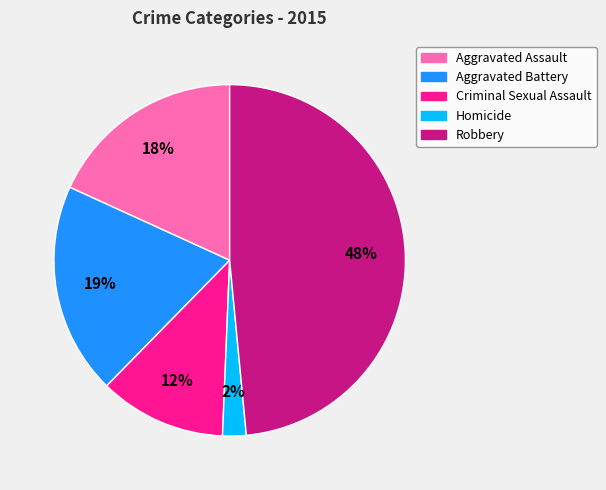

Is it true that Homicide is 2% of the pie?

True